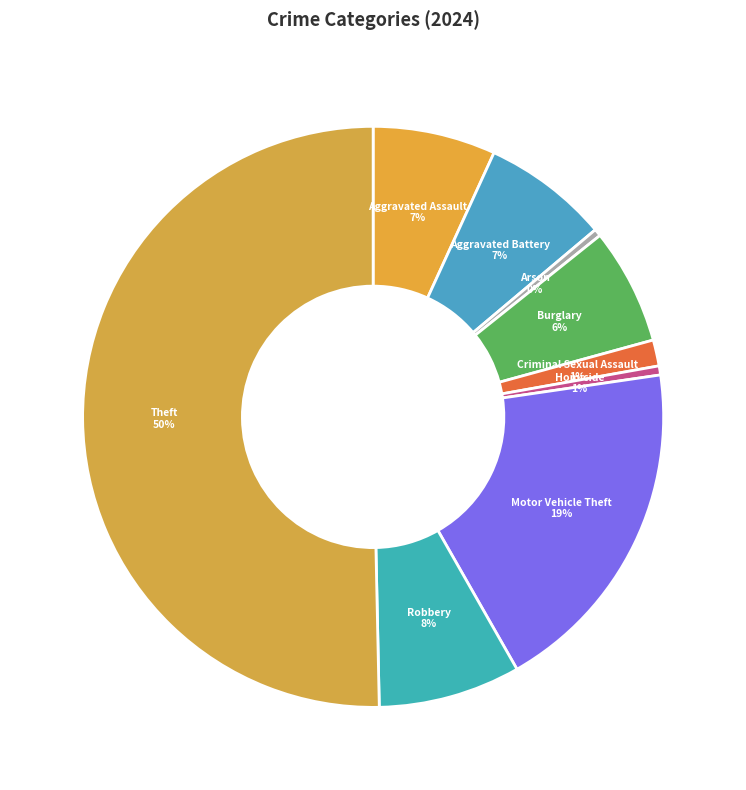

Approximately how many times larger is the value at Aggravated Battery compared to Arson?

17.4